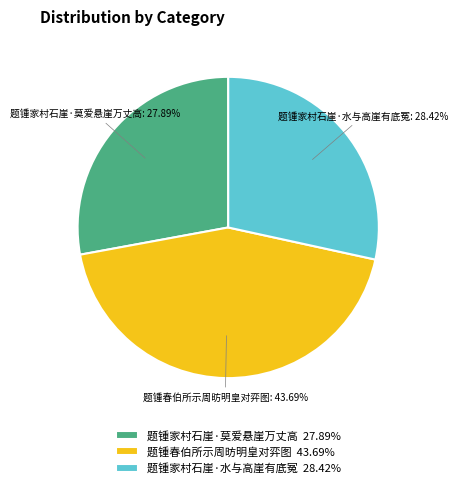

To the nearest percent, what percentage of the pie is 题锺春伯所示周昉明皇对弈图?

44%